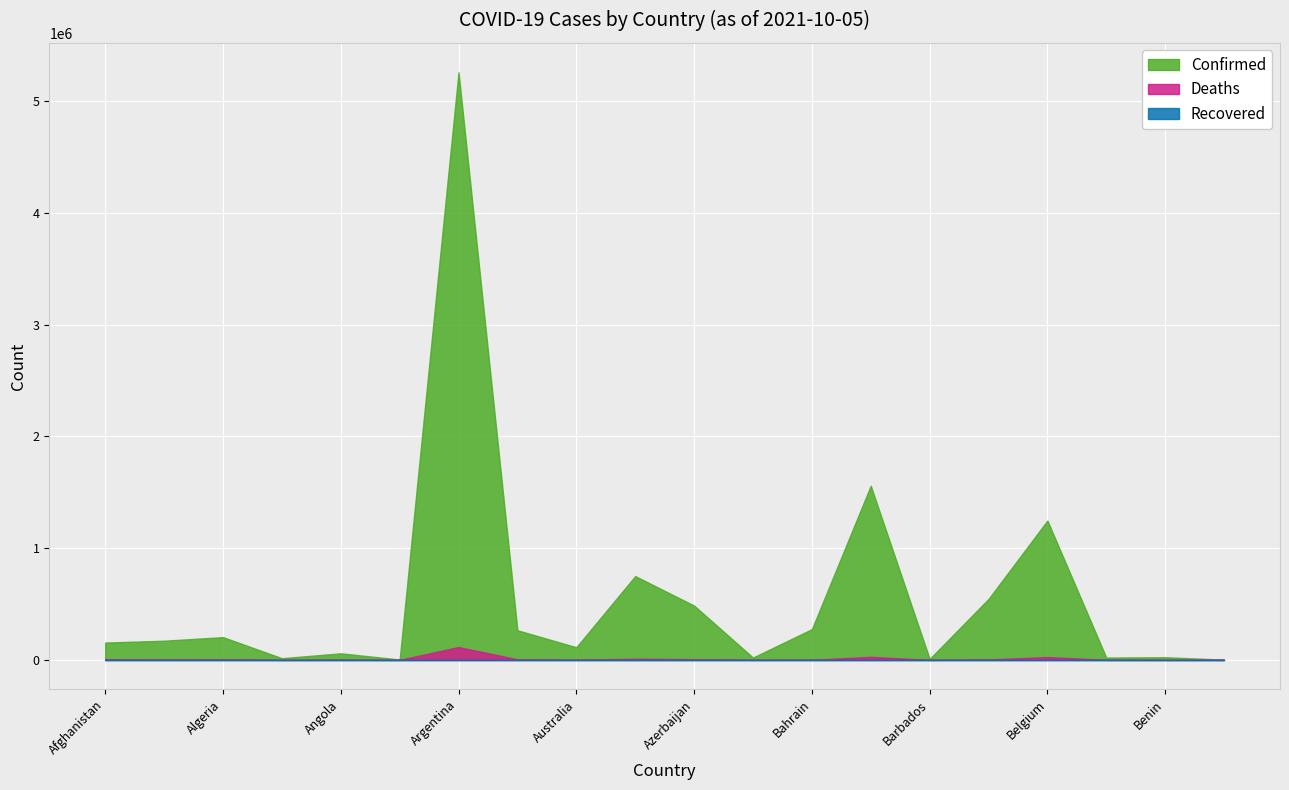

True or false: Confirmed and Recovered intersect in this chart.

False